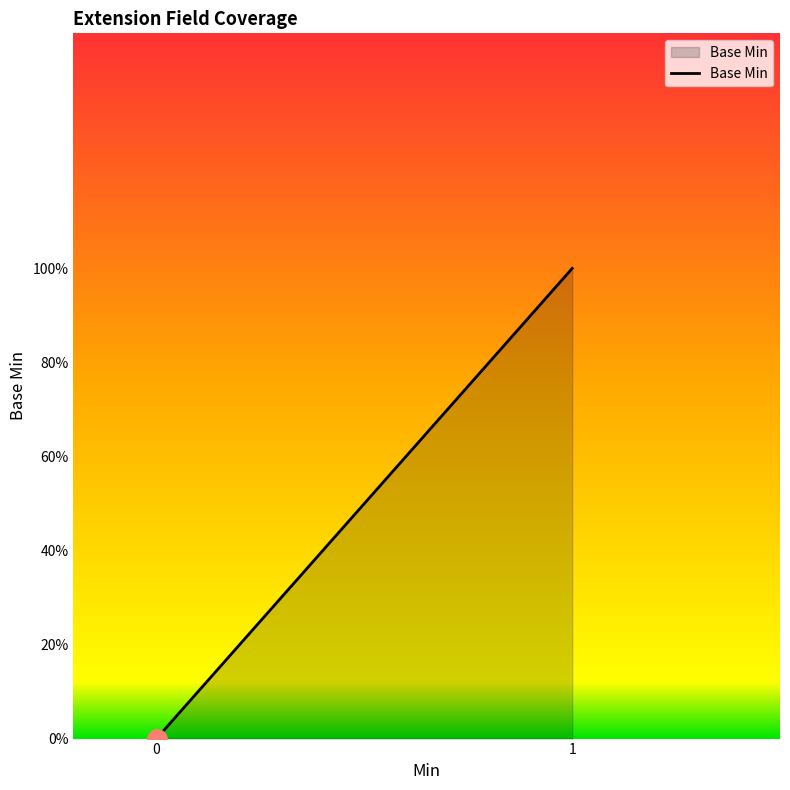

The chart shows a value of 0 at 1. True or false?

False